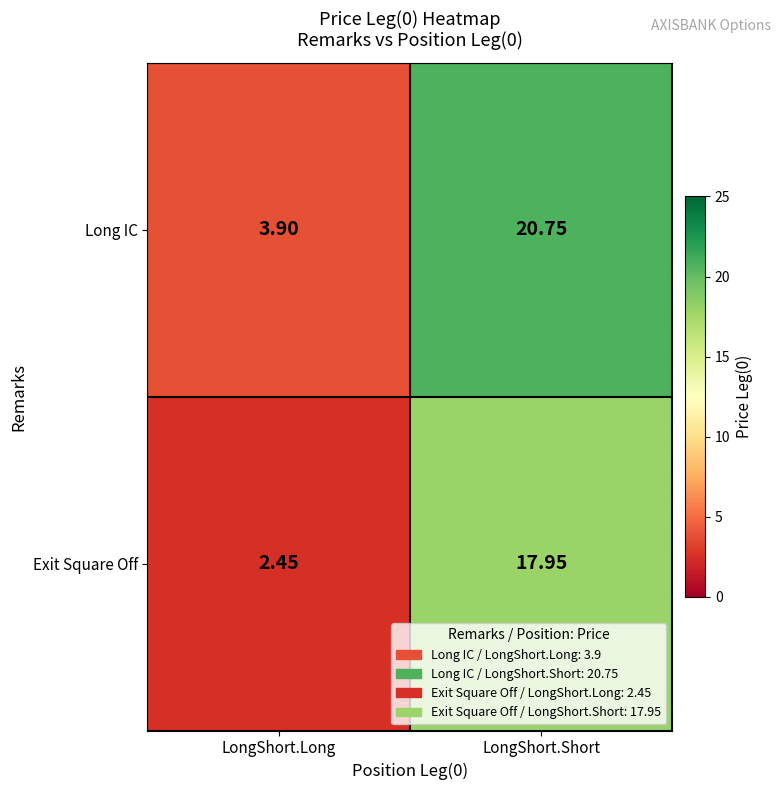

At which label is Long IC closest to 12?

LongShort.Long